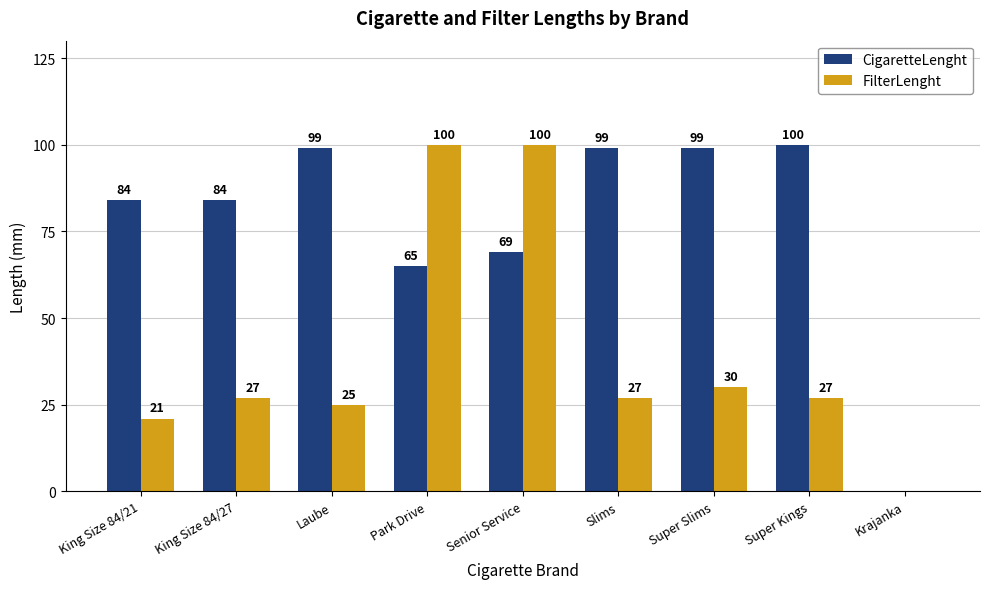

True or false: CigaretteLenght has a value of 84 at King Size 84/21.

True